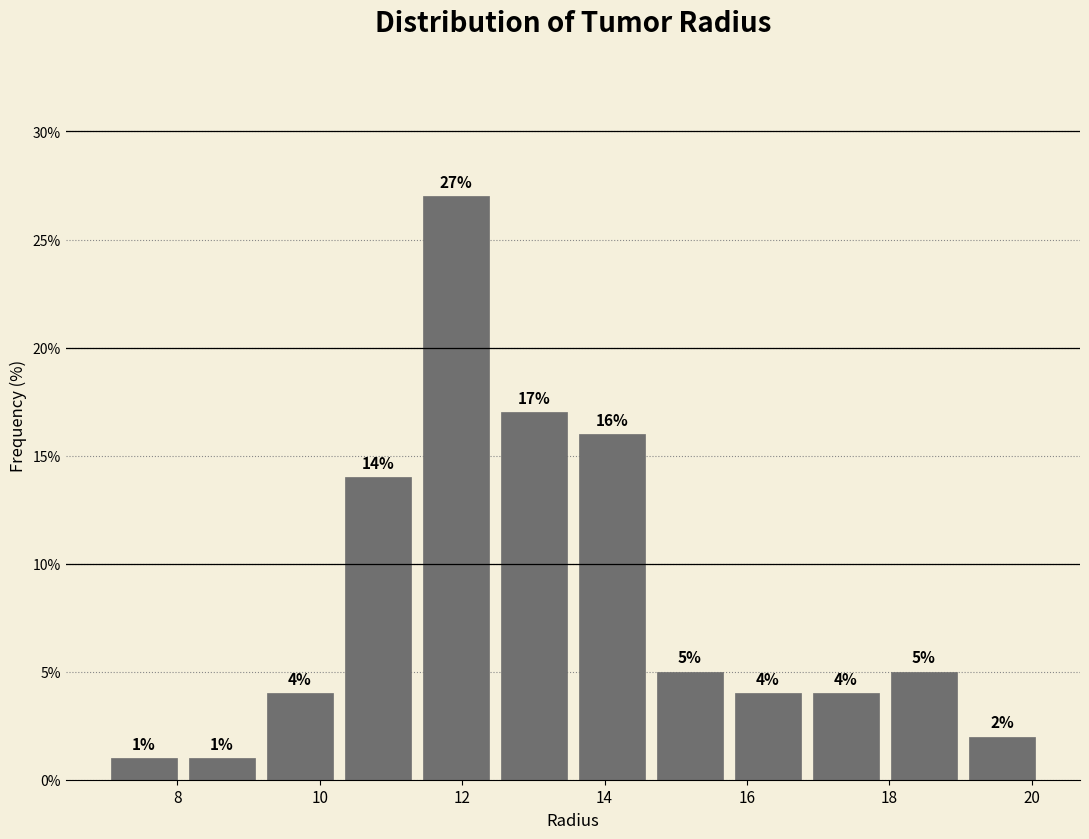

How tall is the bar that spans 9.2 to 10.2 on the x-axis? The bar edges are not printed on the chart, so give them approximately, as read against the axis.

4